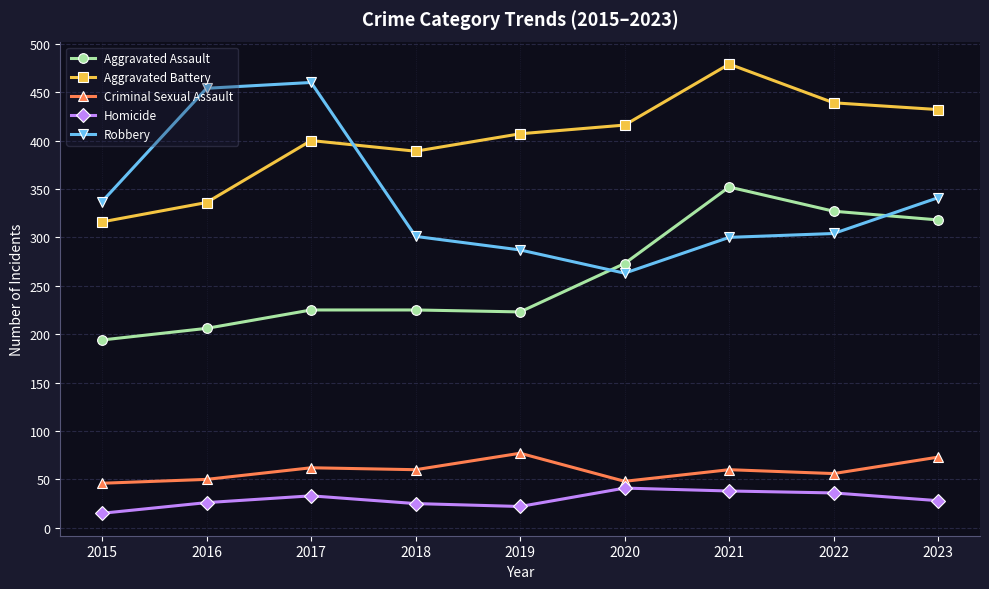

Is the value of Aggravated Battery at 2022 greater than the value of Aggravated Assault at 2023?

Yes